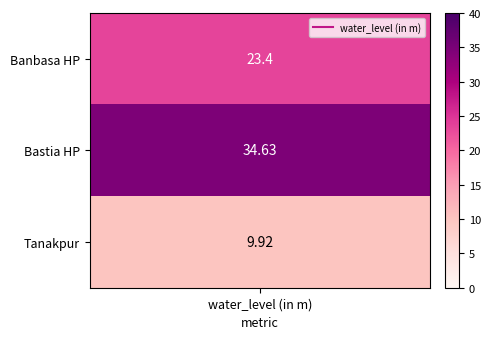

What is the difference between the maximum and minimum values?

24.7